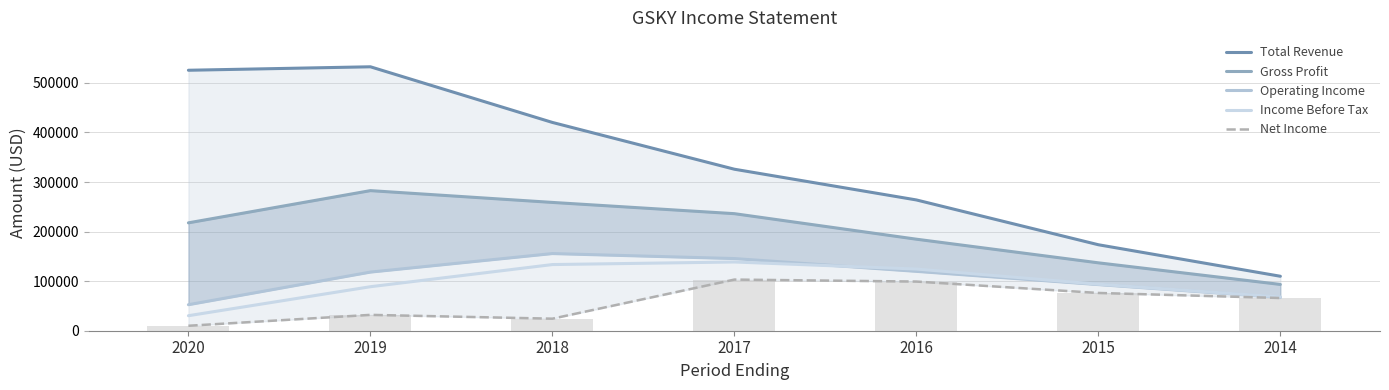

What is the highest value of the Income Before Tax series?

138700